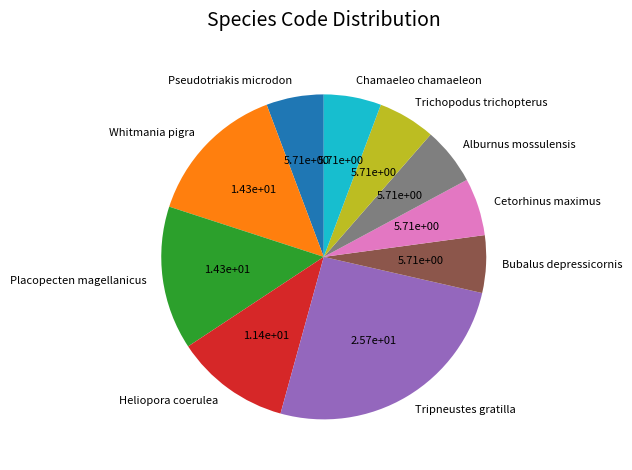

Which category has the biggest portion of the pie?

Tripneustes gratilla